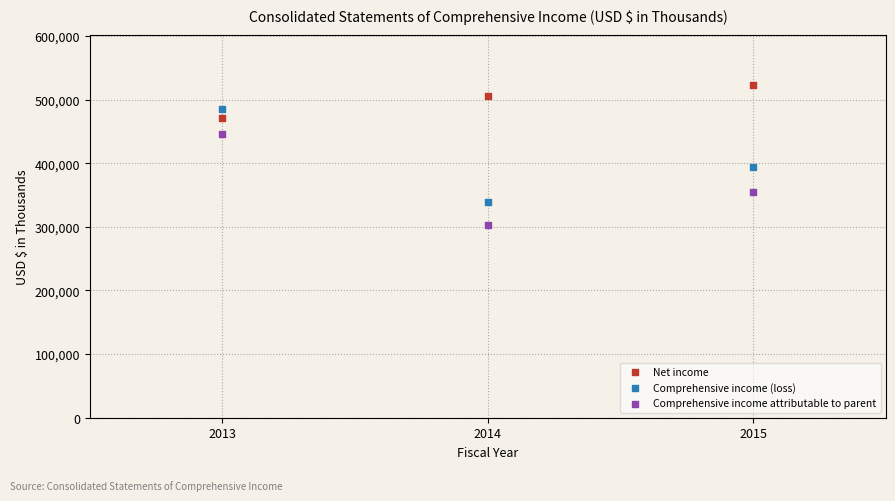

Which series reaches the maximum Y coordinate?

Net income